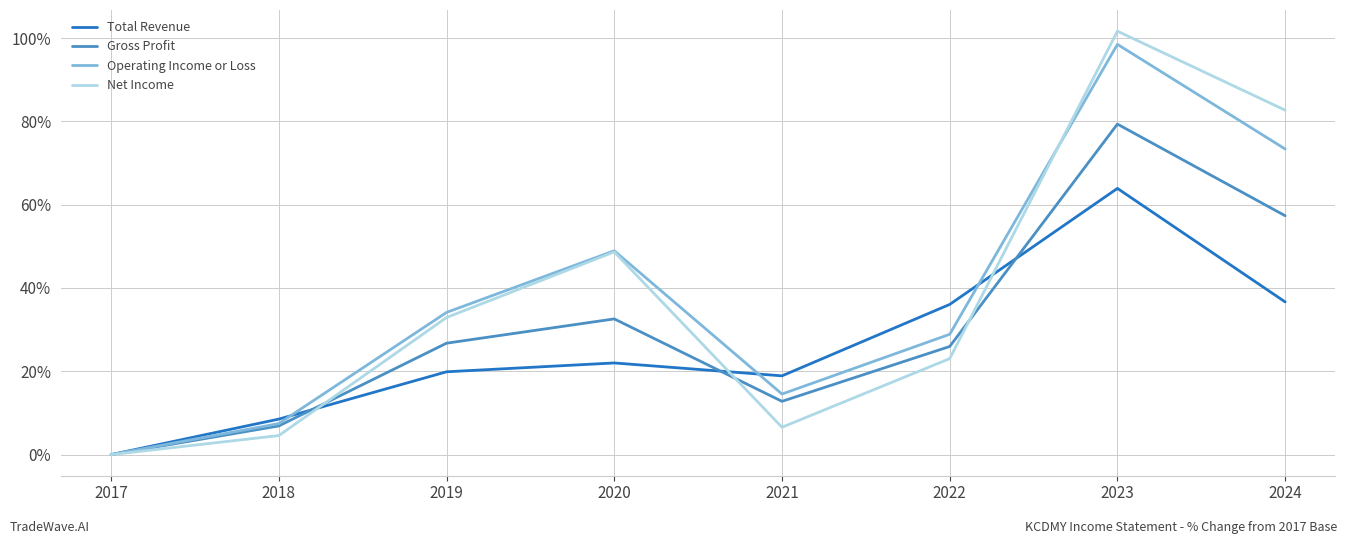

True or false: Total Revenue has a value of 63.9 at 2023.

True